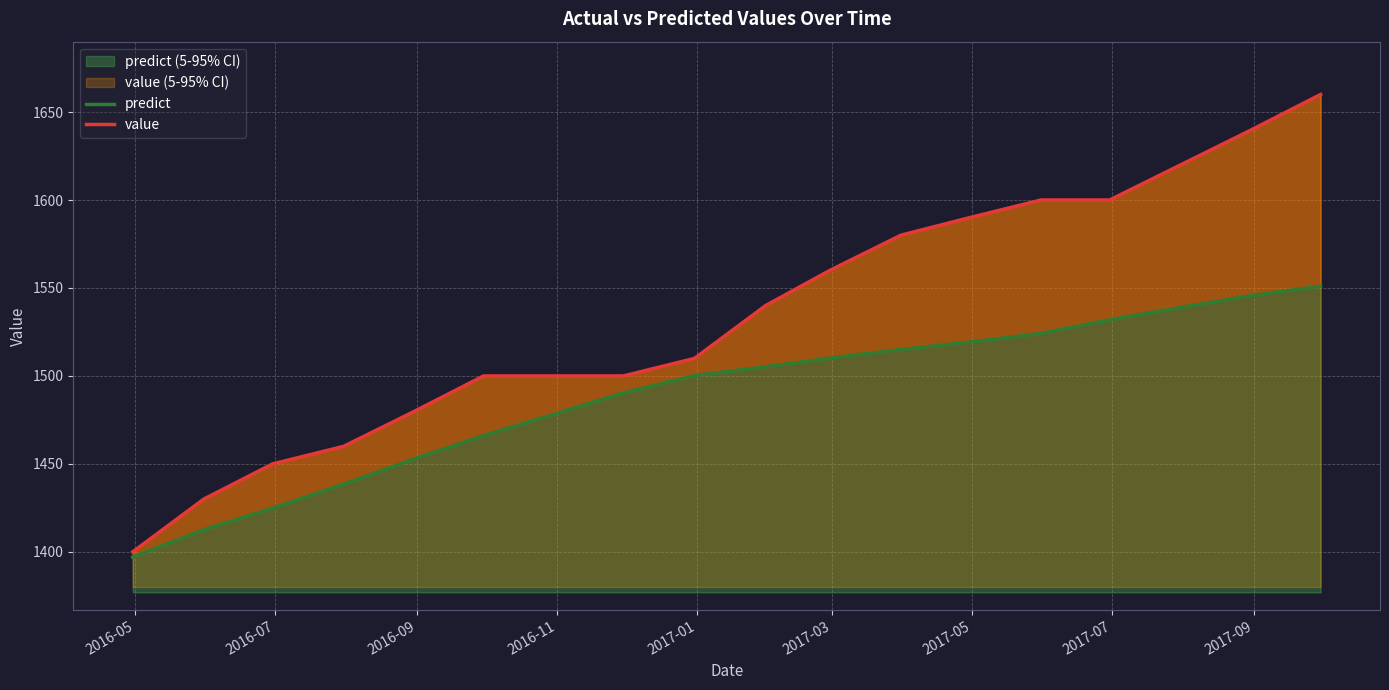

Reading right to left, list all the values displayed in this chart.

predict: 1551.0	1545.7	1538.9	1531.9	1524.2	1519.2	1515.0	1510.1	1505.2	1500.2	1490.4	1478.3	1466.1	1452.9	1438.5	1424.8	1412.6	1397.0
value: 1660.0	1640.0	1620.0	1600.0	1600.0	1590.0	1580.0	1560.0	1540.0	1510.0	1500.0	1500.0	1500.0	1480.0	1460.0	1450.0	1430.0	1400.0